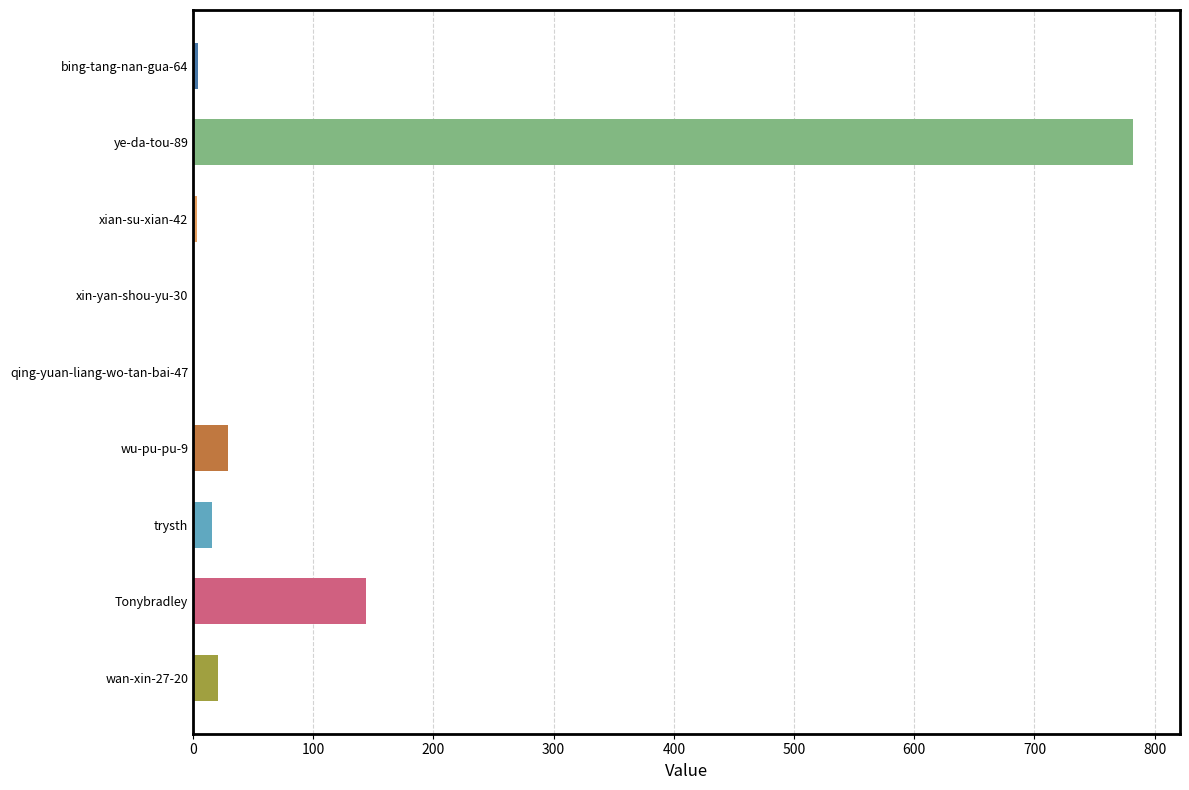

True or false: the data shows 144 at Tonybradley.

True